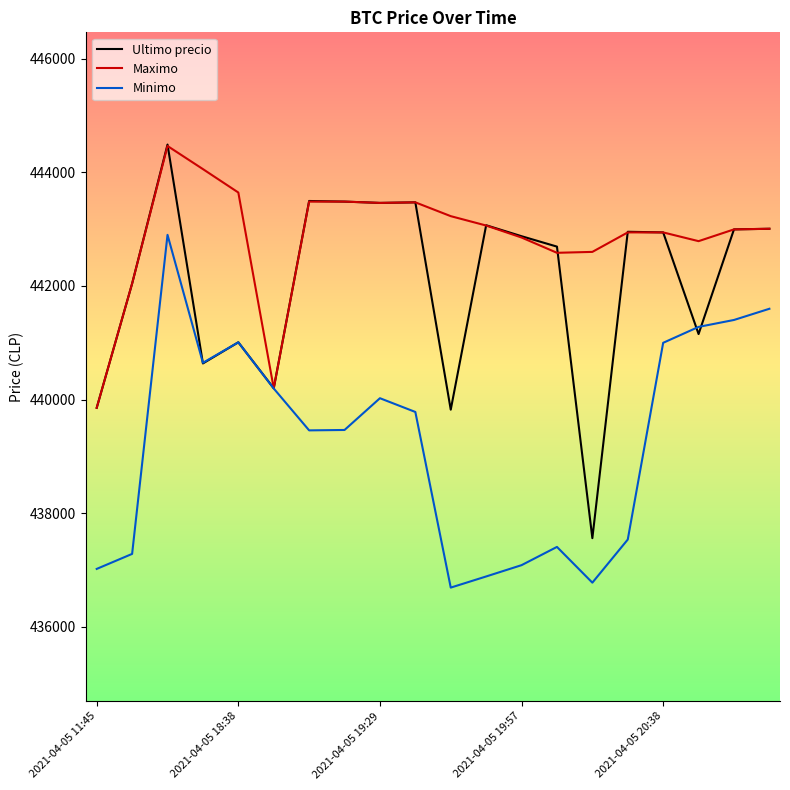

Which series has the largest range (max minus min)?

Ultimo precio